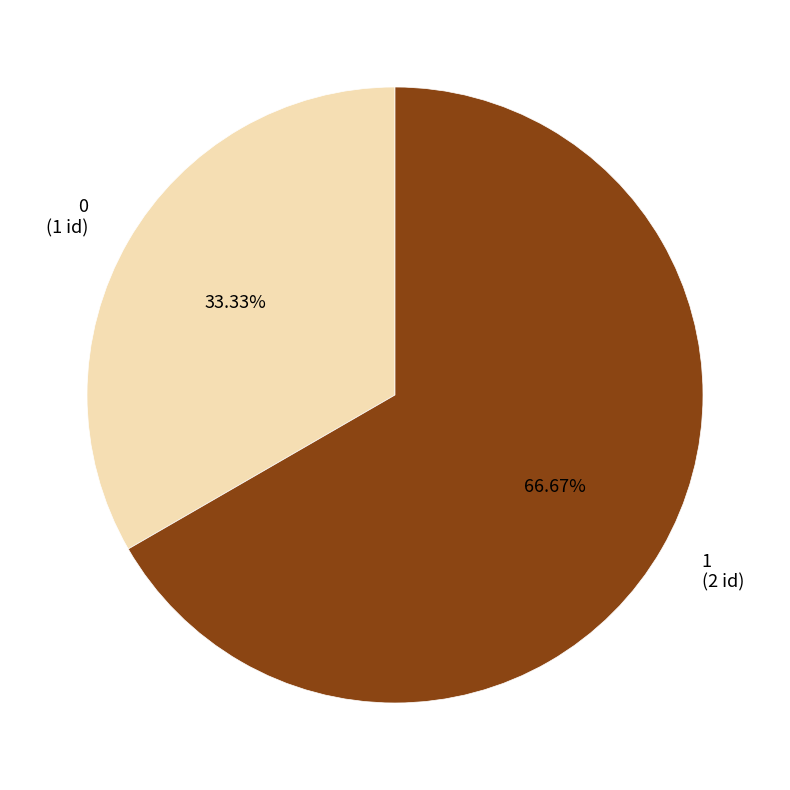

What portion of the pie excludes 1?

33.3%